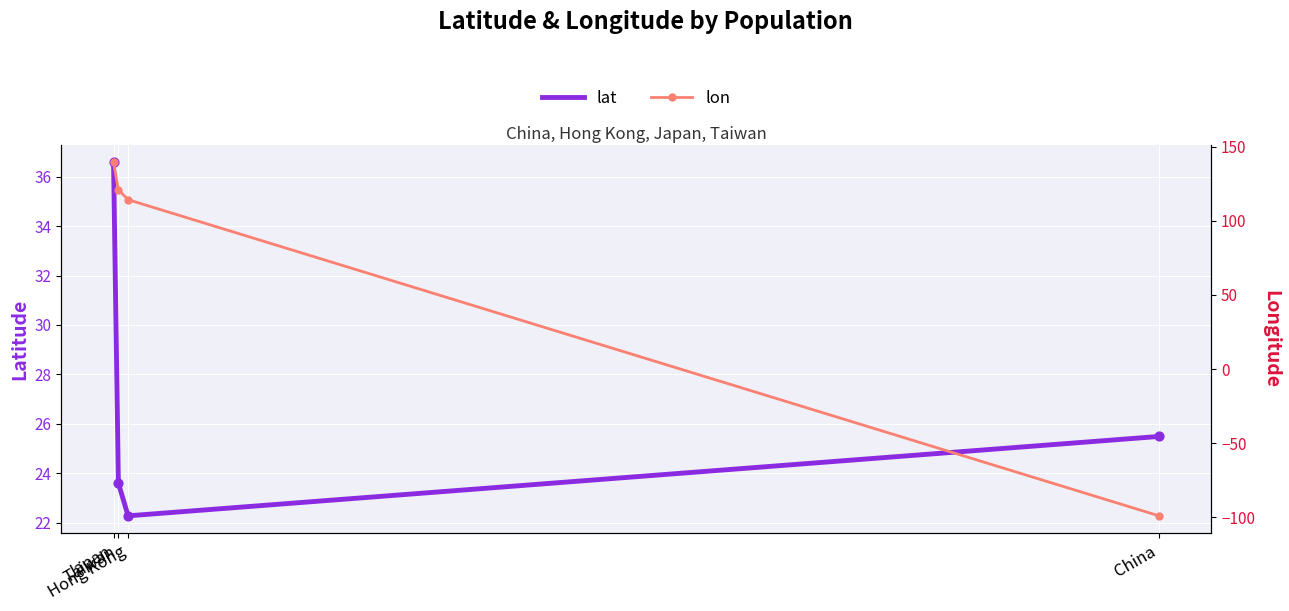

Which series contains the lowest Y value?

lon